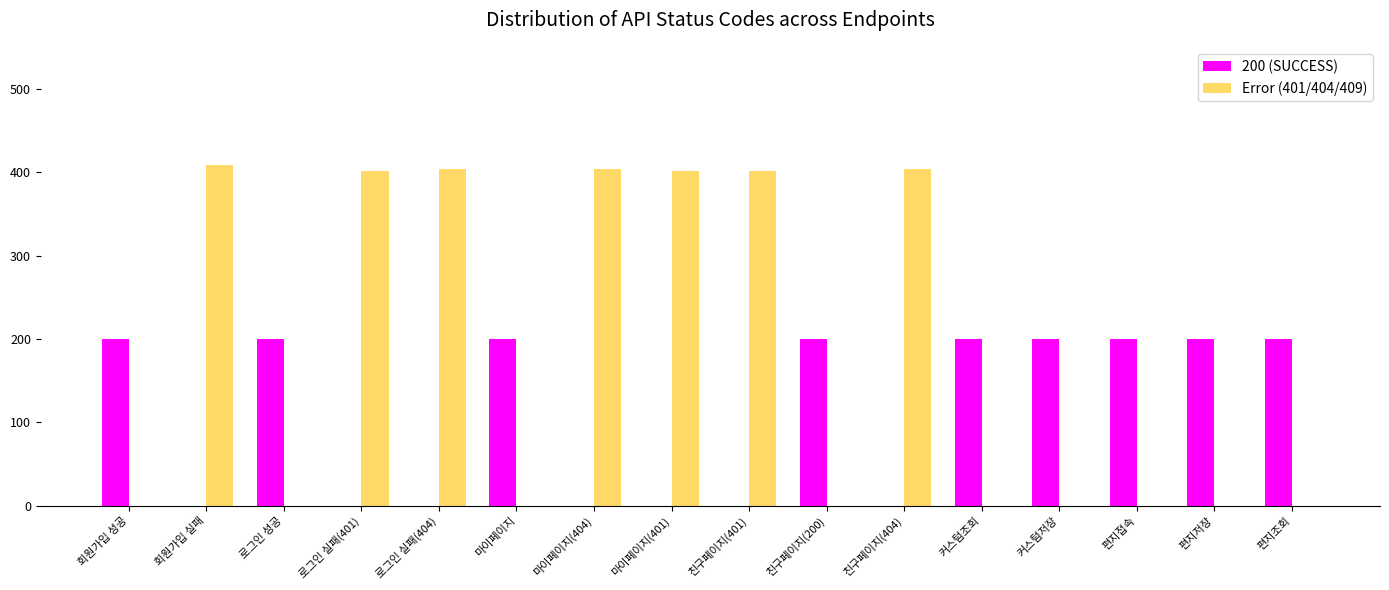

Does the chart contain stacked bars?

No